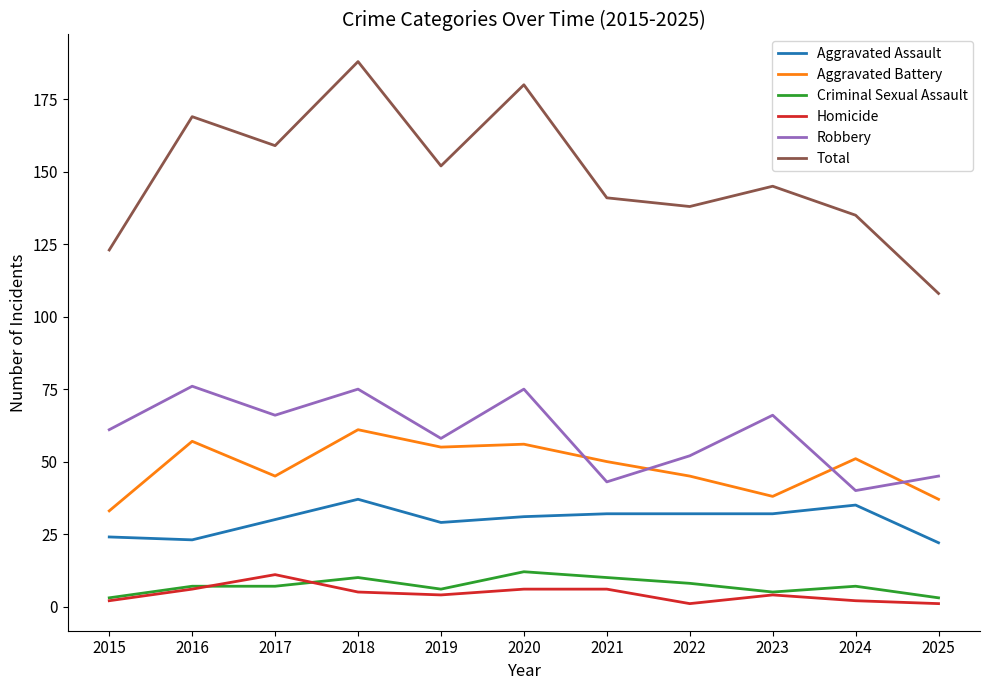

Which series changed the most between 2018 and 2019?

Total